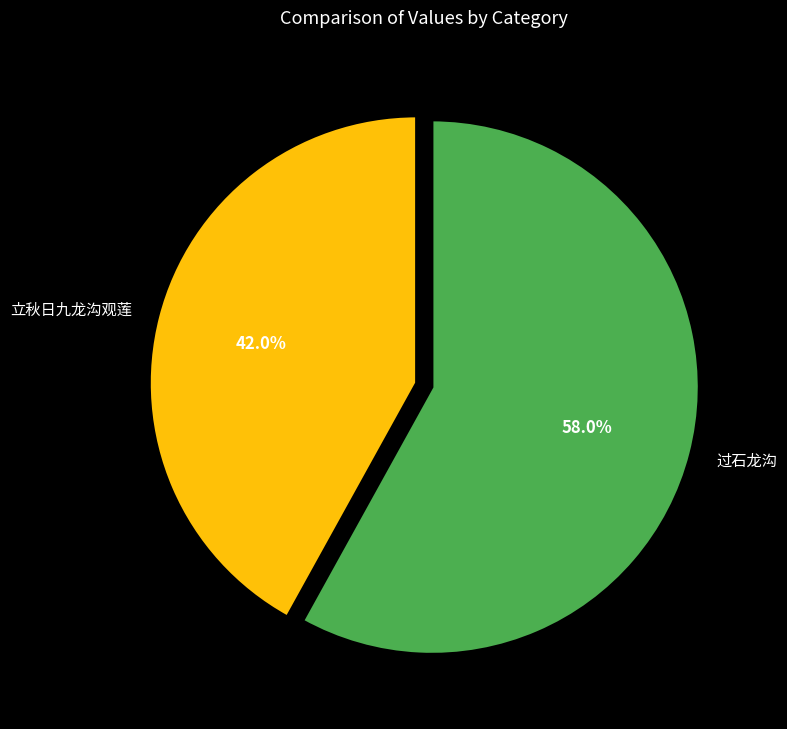

What percentage is the 立秋日九龙沟观莲 slice, to the nearest percent?

42%